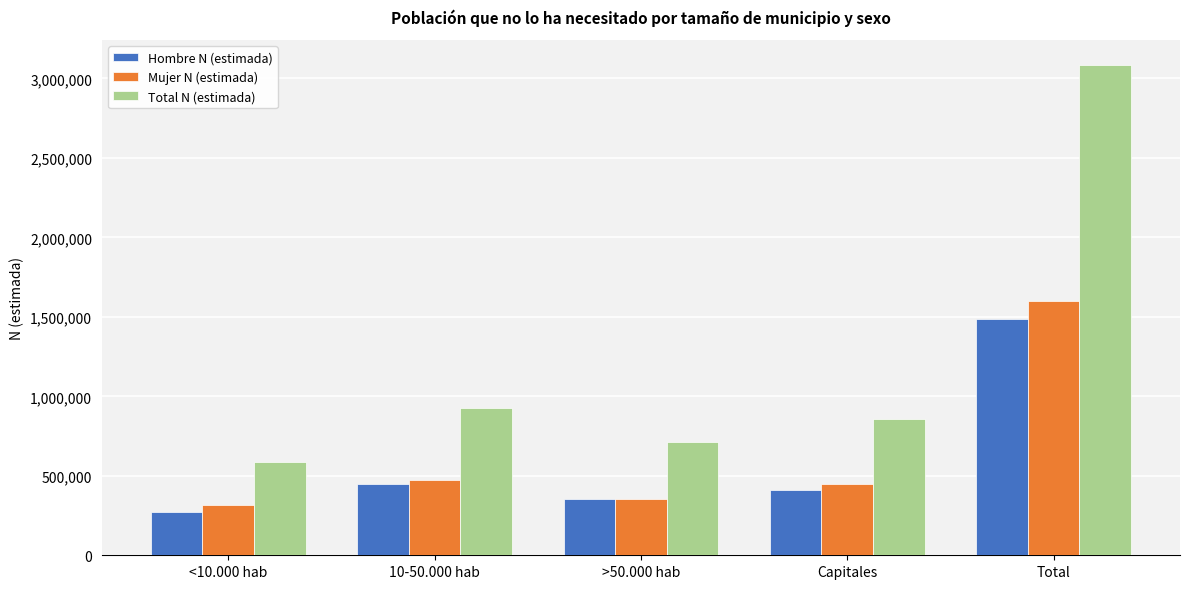

Where does the Total N (estimada) series first go above 858794?

10-50.000 hab